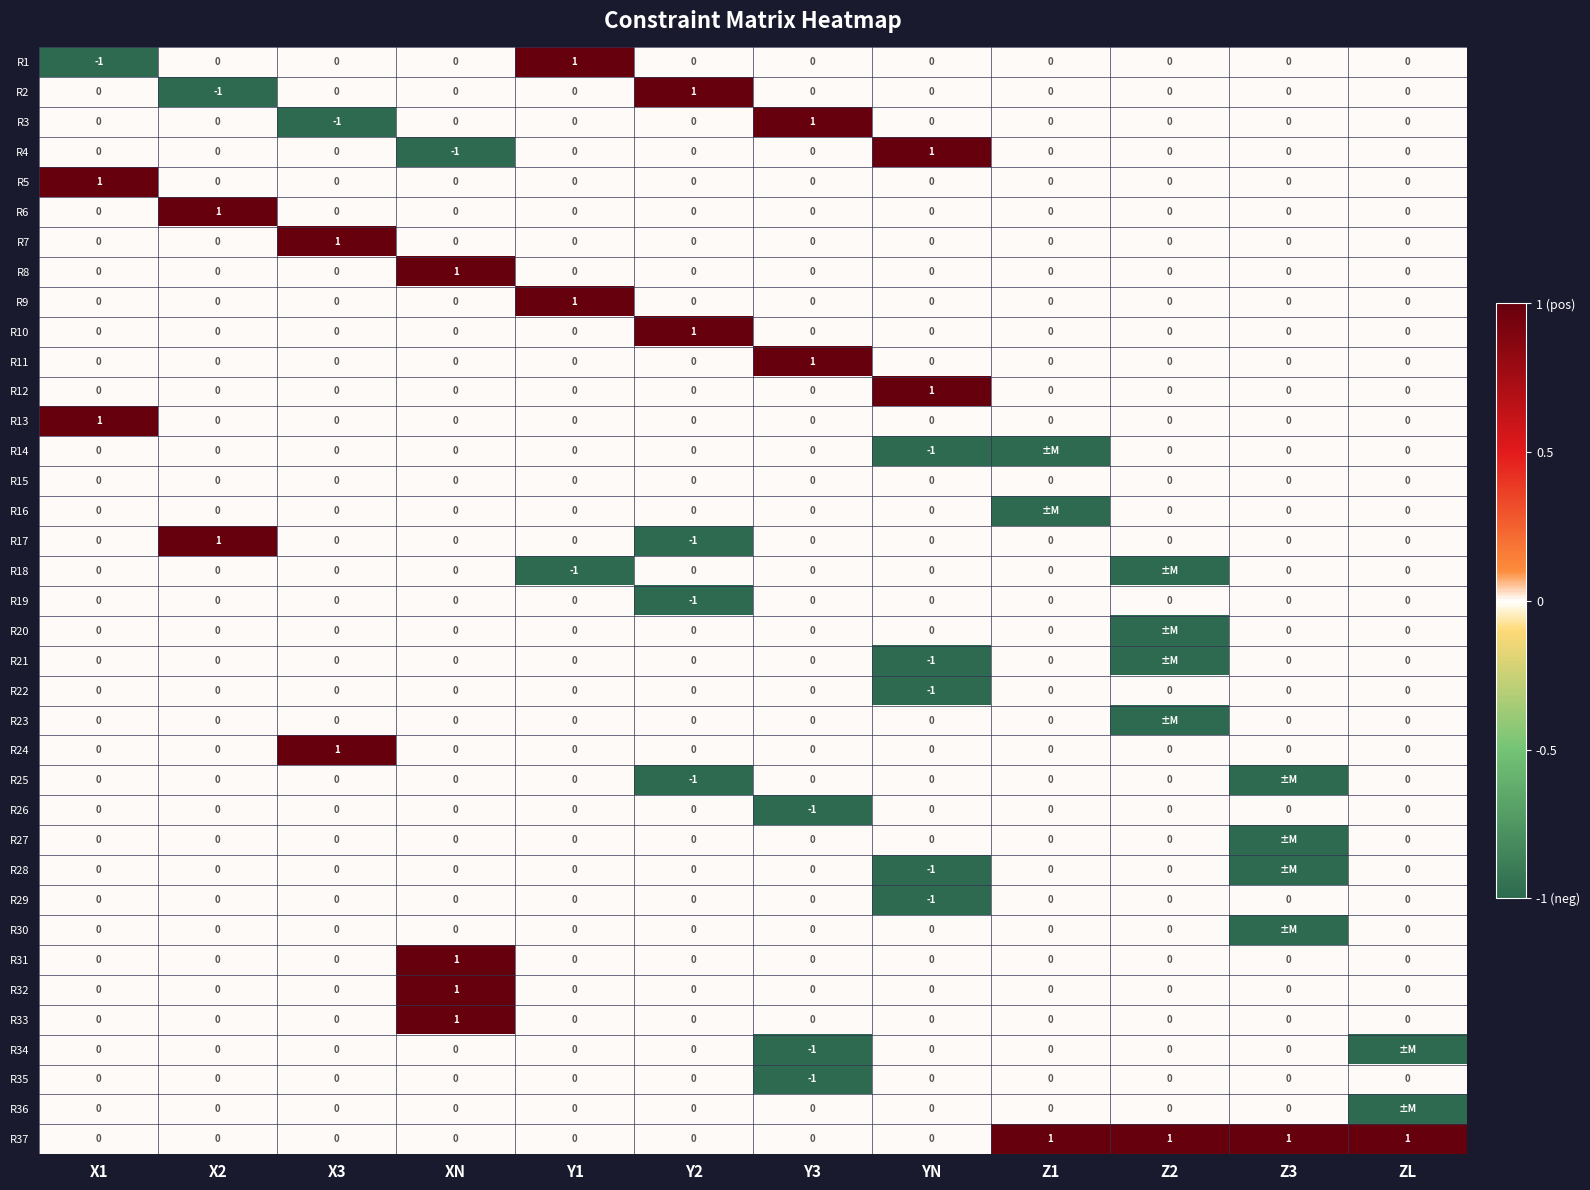

True or false: R24 has a value of 0 at Y3.

True